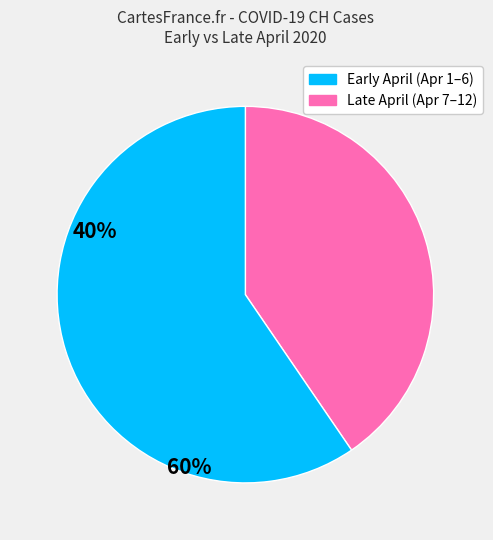

Is there a majority slice in this chart?

Yes